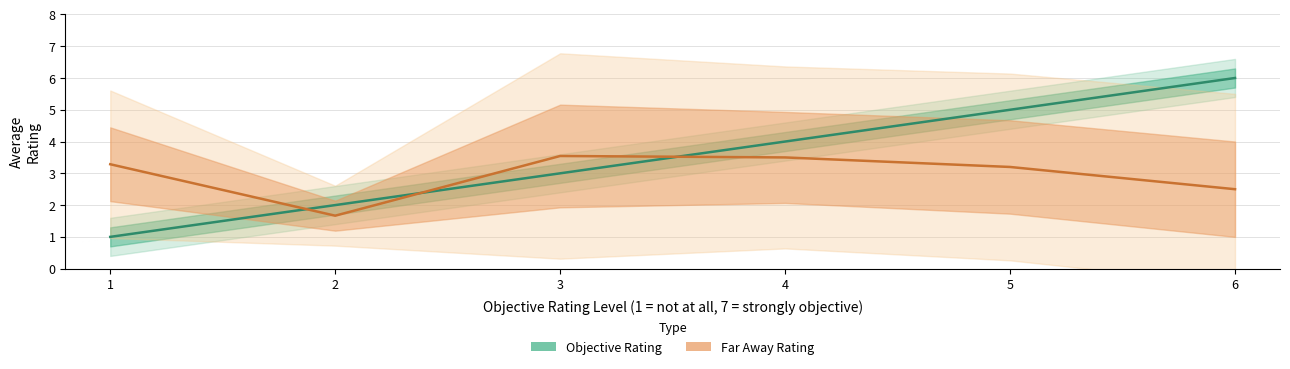

What is the sum of the Objective Rating values at 1 and 2?

3.0